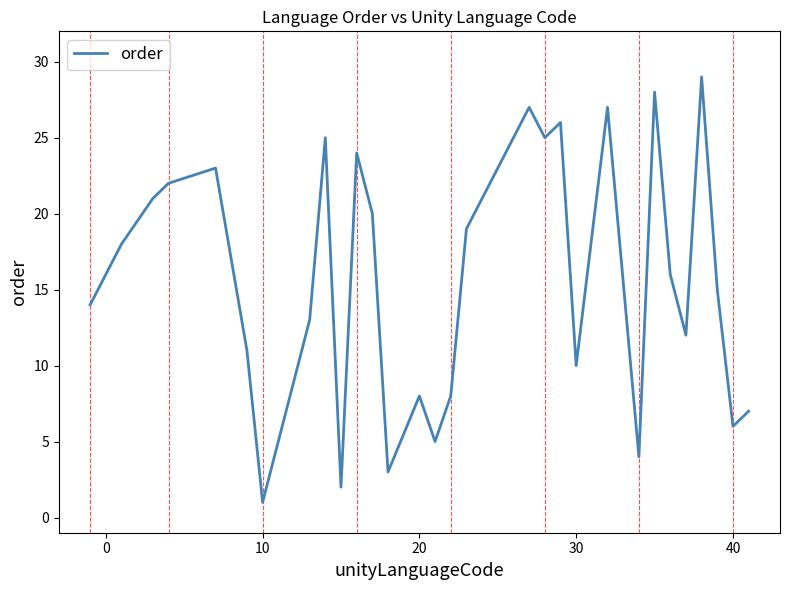

What is the greatest value displayed?

29